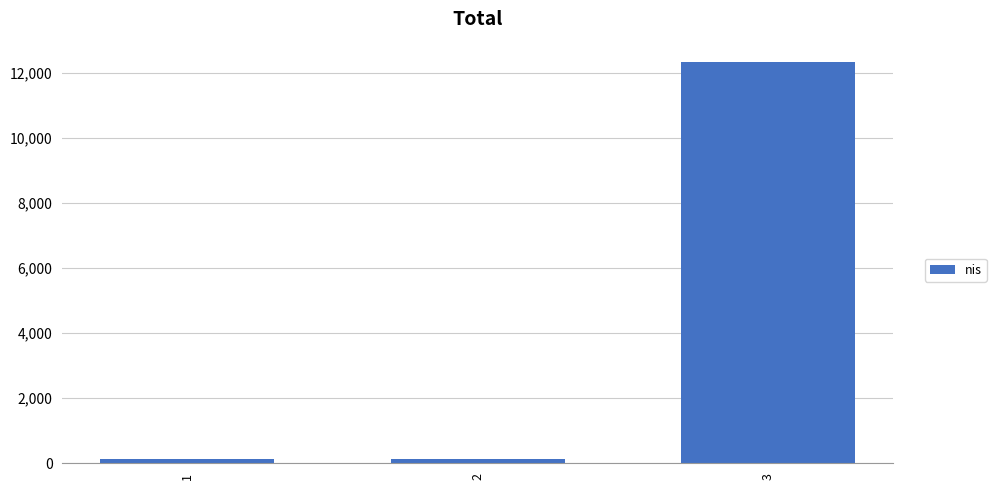

How many data points are above 123?

1